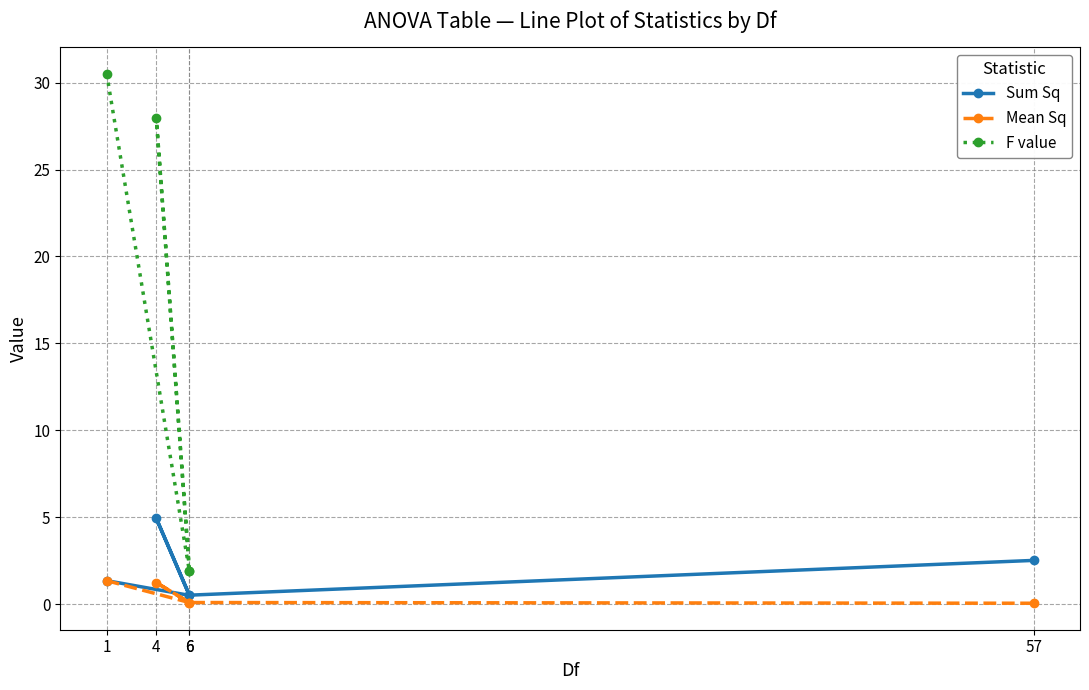

At which category does the chart reach its peak across all series?

1